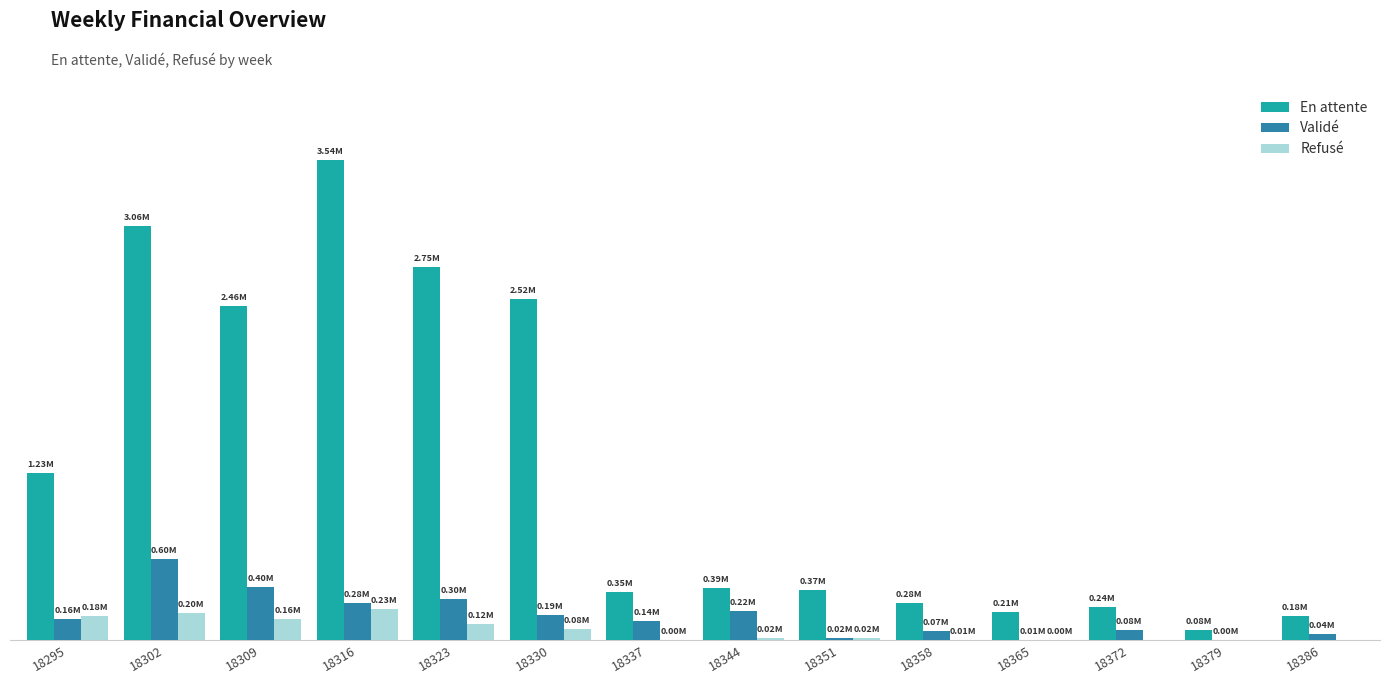

Is it true that Refusé equals 62996.9 at 18323?

False